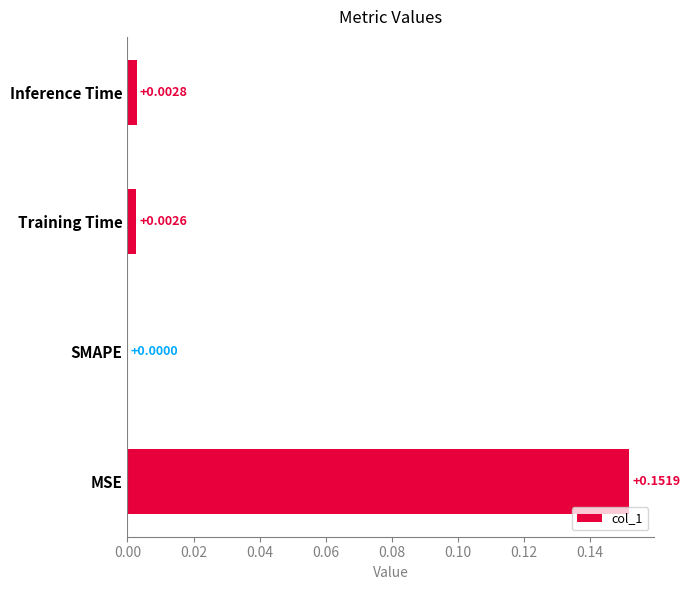

Where is the data nearest to the value 0?

SMAPE